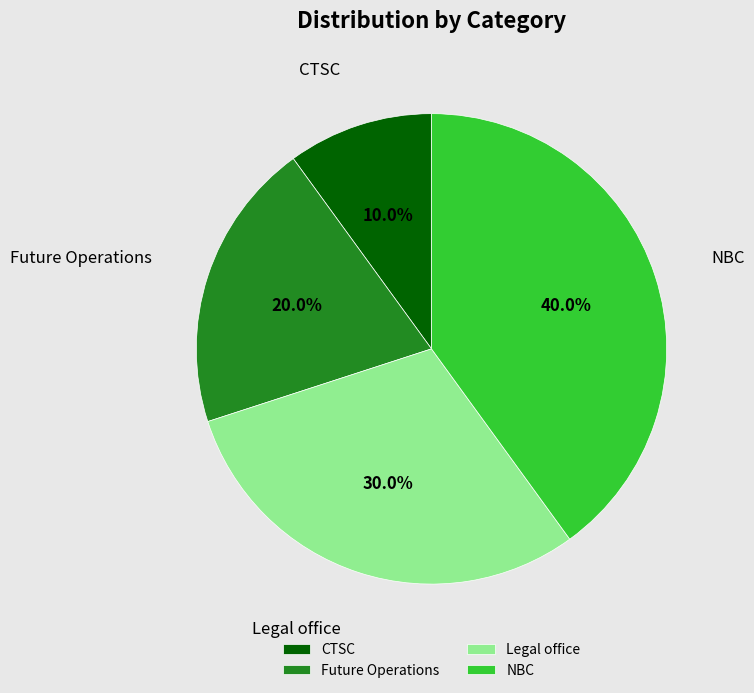

Which has a higher value, CTSC or NBC?

NBC